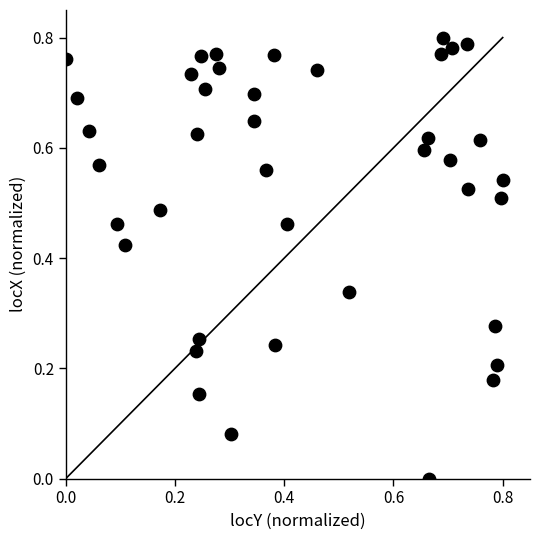

How many data points are displayed?

40